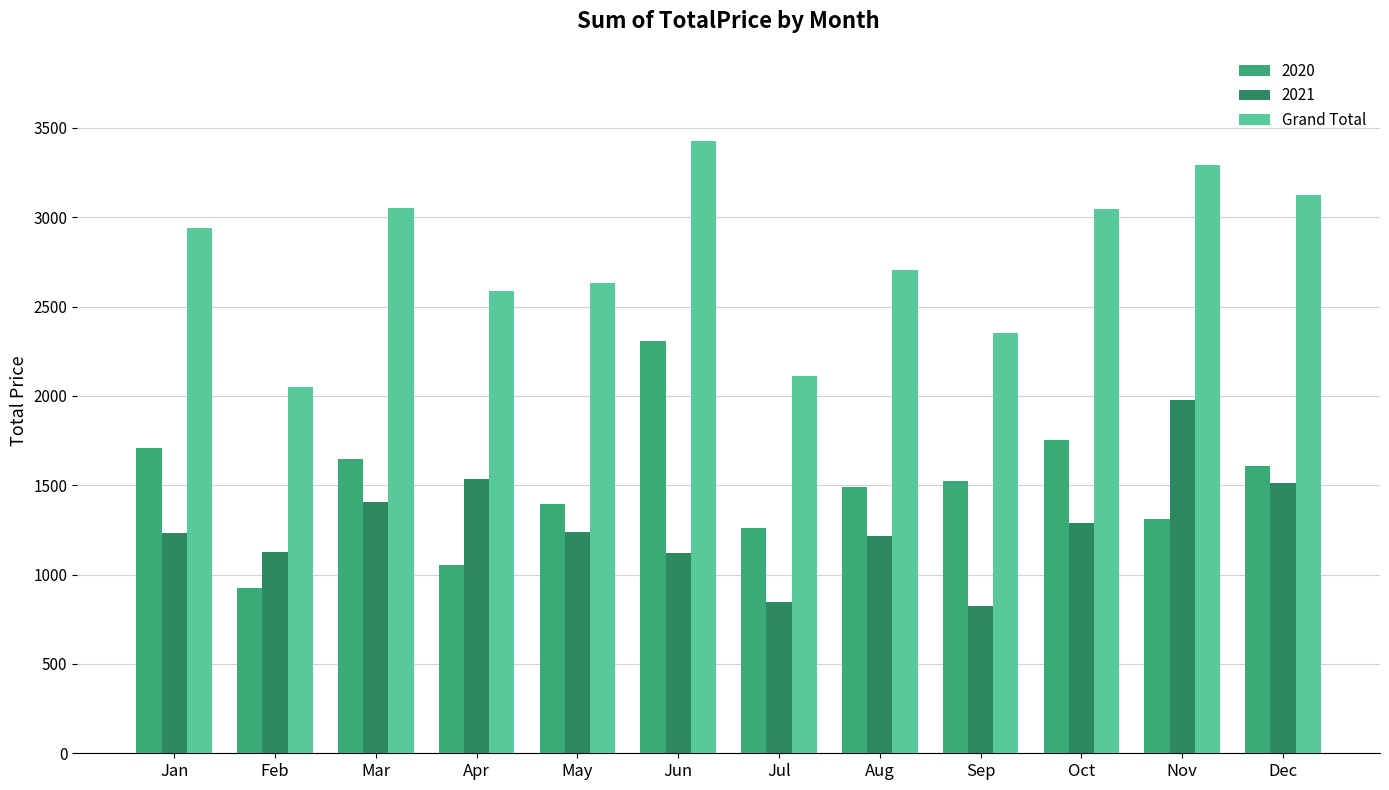

At which category does the chart reach its peak across all series?

Jun